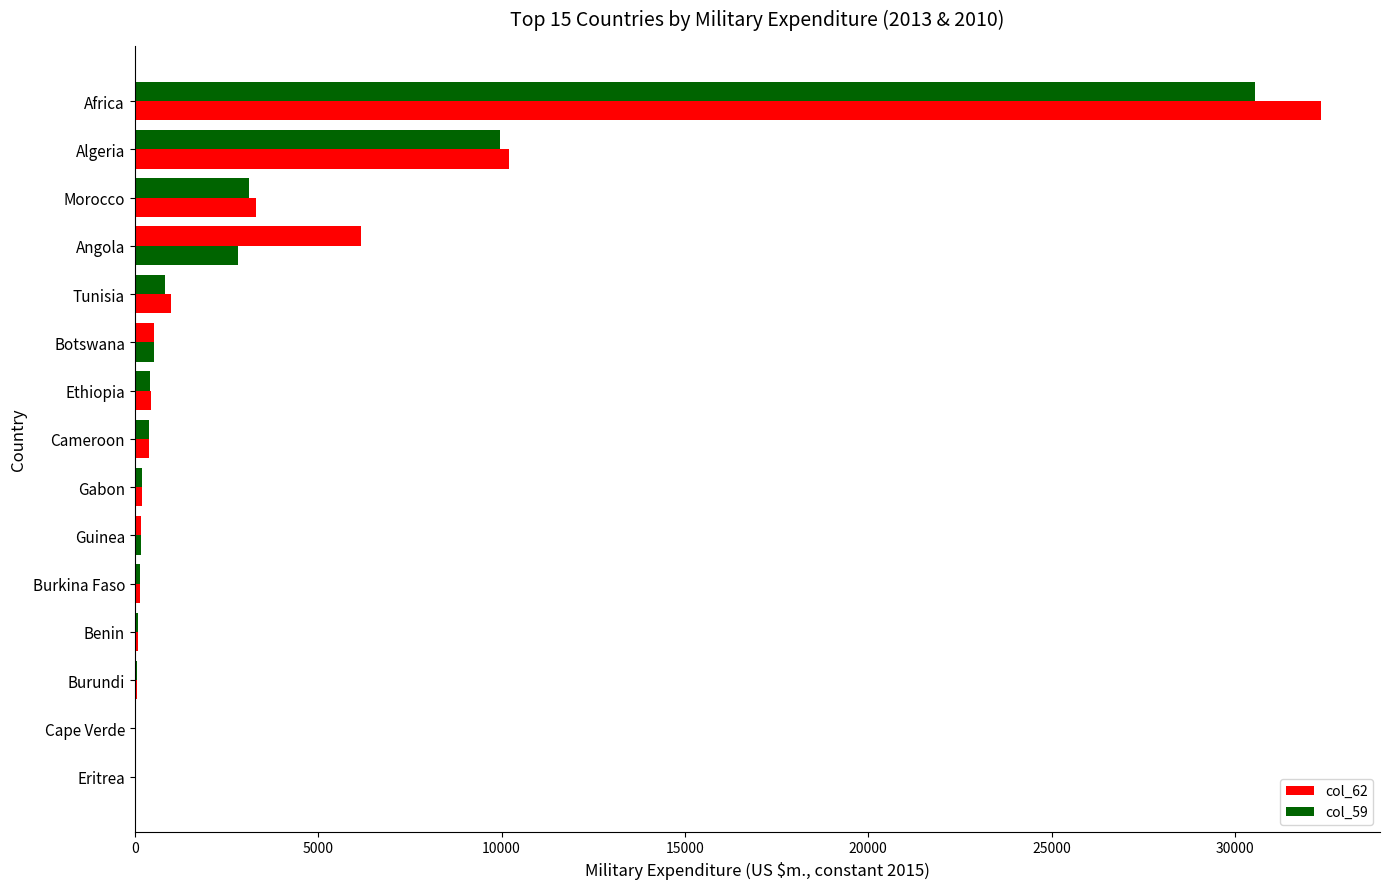

How many data points does each series have?

15